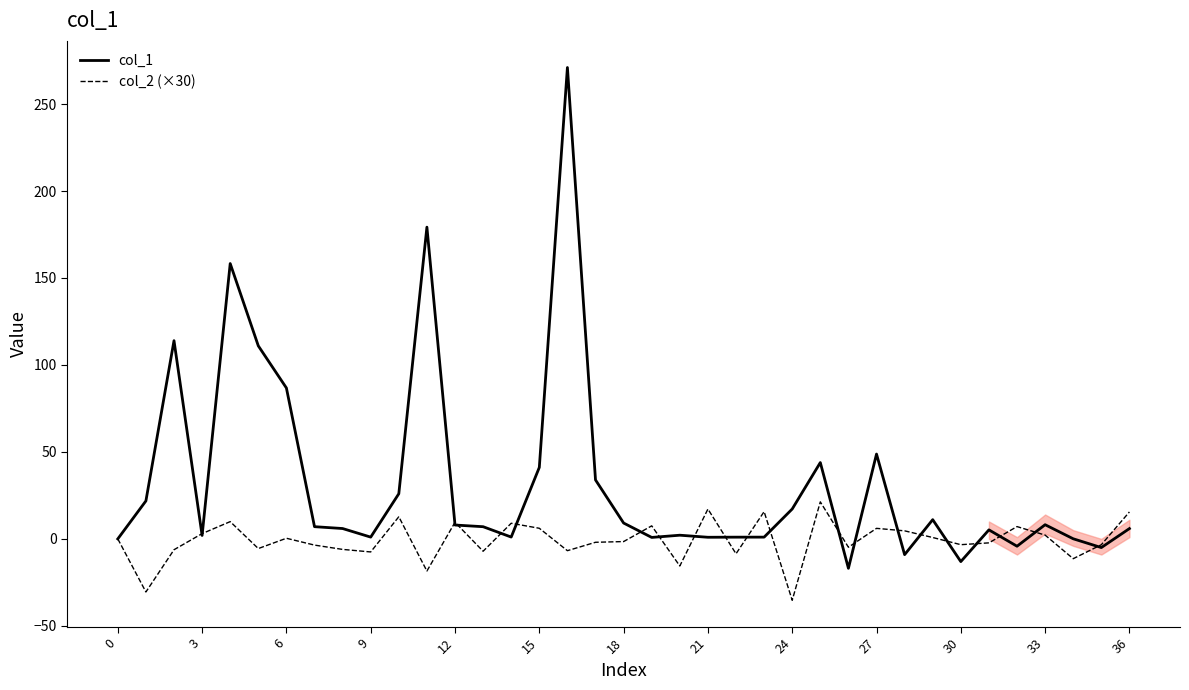

What is the minimum value shown in the chart?

-35.3